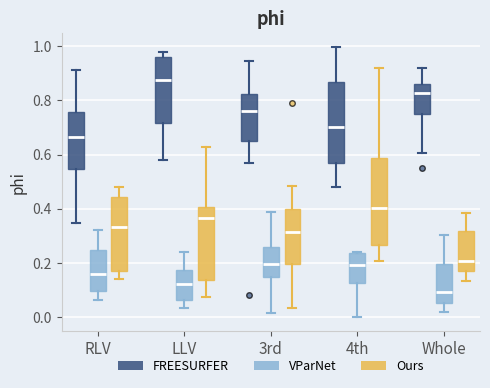

Reading left to right, transcribe this box plot: for each box, give where its median line is, the range the box spans, and where its two whiskers end, as read against the y-axis. The values are not printed on the chart, so give them approximately, as read against the axis.

RLV (FREESURFER): median 0.66, box 0.54 to 0.76, whiskers 0.34 to 0.92
RLV (VParNet): median 0.16, box 0.10 to 0.24, whiskers 0.06 to 0.32
RLV (Ours): median 0.34, box 0.16 to 0.44, whiskers 0.14 to 0.48
LLV (FREESURFER): median 0.88, box 0.72 to 0.96, whiskers 0.58 to 0.98
LLV (VParNet): median 0.12, box 0.06 to 0.18, whiskers 0.04 to 0.24
LLV (Ours): median 0.36, box 0.14 to 0.40, whiskers 0.08 to 0.62
3rd (FREESURFER): median 0.76, box 0.66 to 0.82, whiskers 0.56 to 0.94
3rd (VParNet): median 0.20, box 0.14 to 0.26, whiskers 0.02 to 0.38
3rd (Ours): median 0.32, box 0.20 to 0.40, whiskers 0.04 to 0.48
4th (FREESURFER): median 0.70, box 0.56 to 0.86, whiskers 0.48 to 1.00
4th (VParNet): median 0.20, box 0.12 to 0.24, whiskers 0.00 to 0.24
4th (Ours): median 0.40, box 0.26 to 0.58, whiskers 0.20 to 0.92
Whole (FREESURFER): median 0.82, box 0.74 to 0.86, whiskers 0.60 to 0.92
Whole (VParNet): median 0.10, box 0.06 to 0.20, whiskers 0.02 to 0.30
Whole (Ours): median 0.20, box 0.18 to 0.32, whiskers 0.14 to 0.38